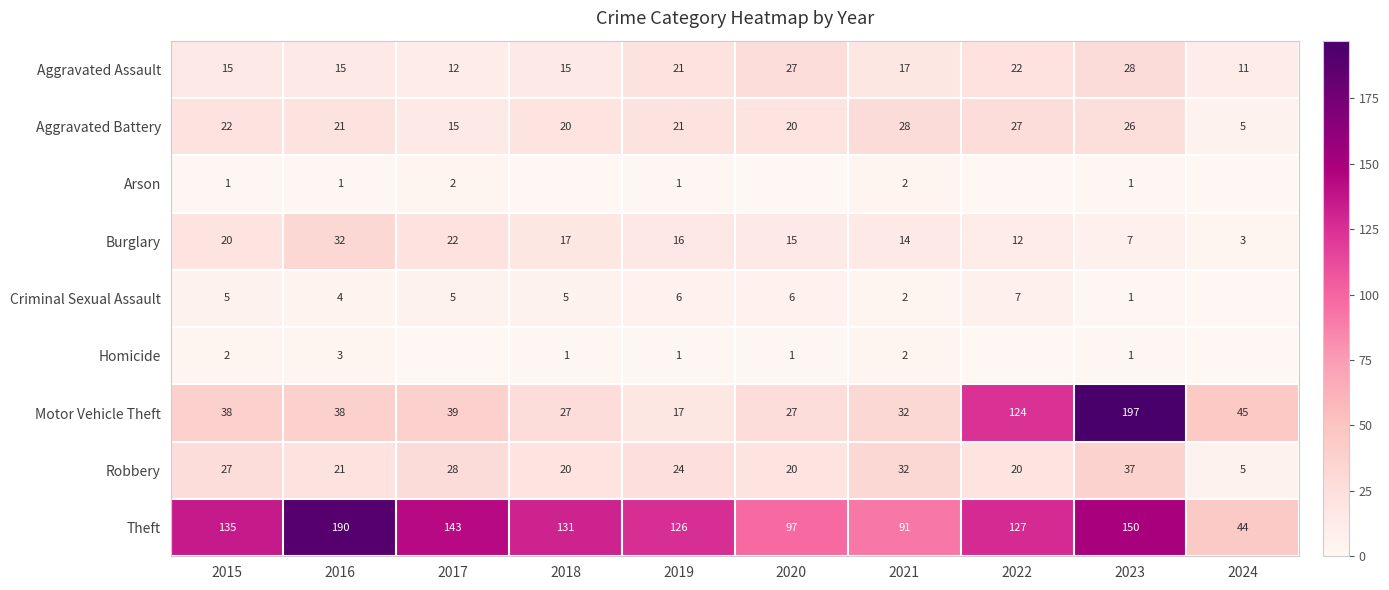

What is the difference between the maximum and minimum values in the Theft series?

146